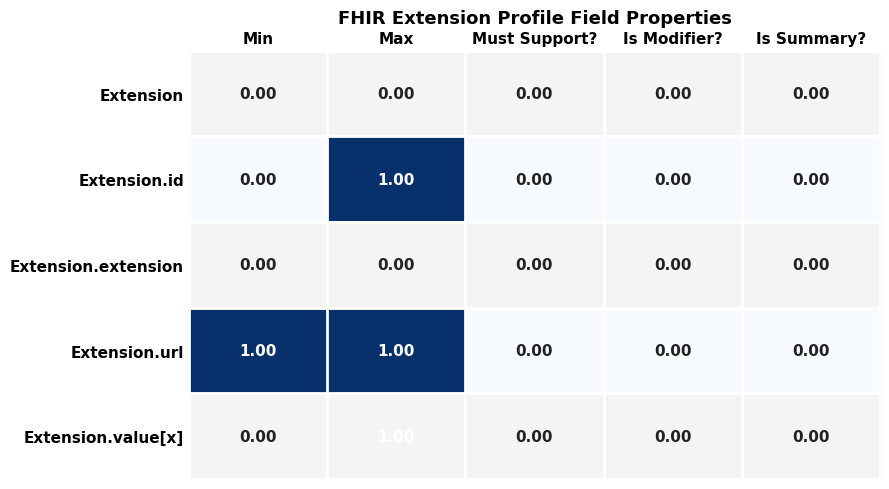

At which category is the sum across all series the highest?

Max